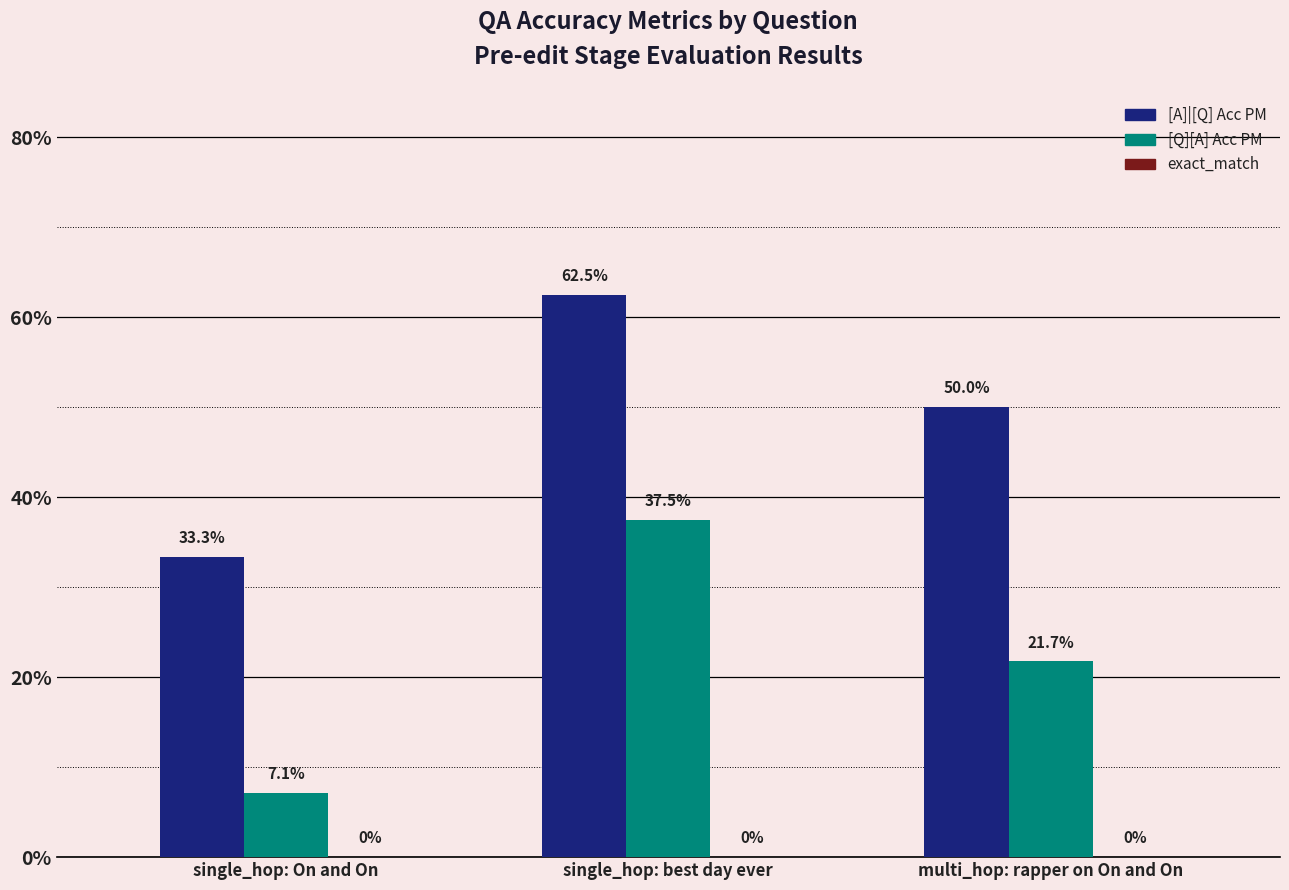

Does the chart contain any negative values?

No